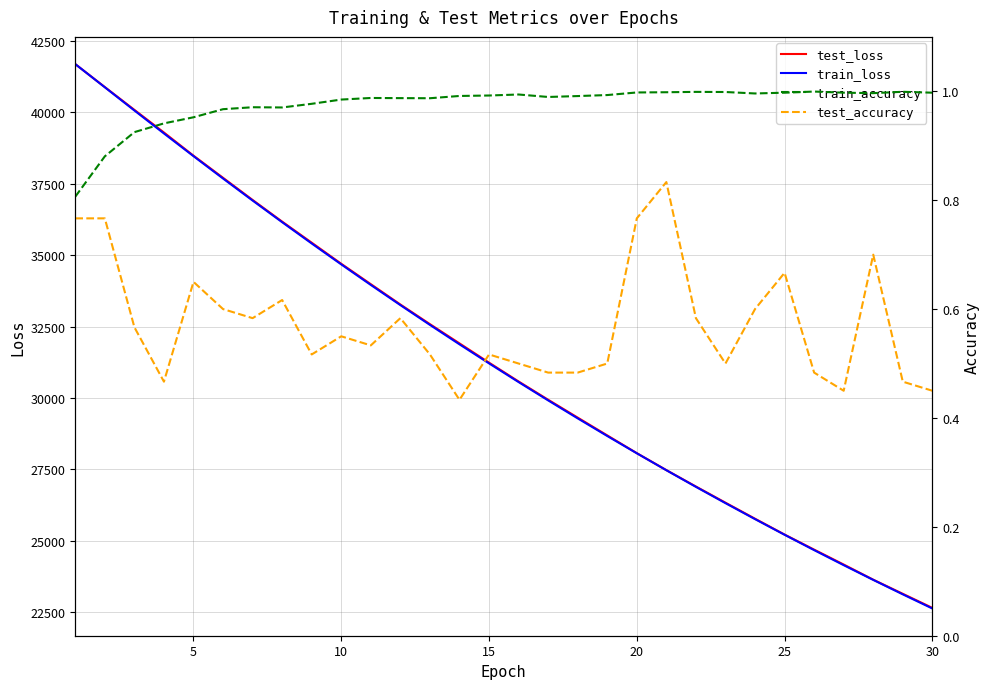

Which series has the widest spread of values?

train_loss